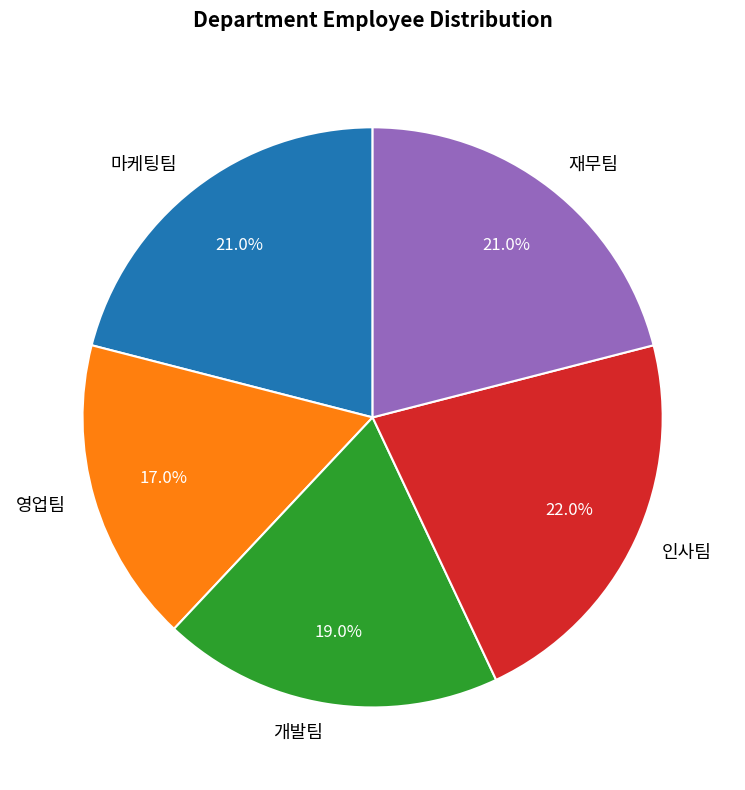

To the nearest percent, what is the average slice percentage?

20%